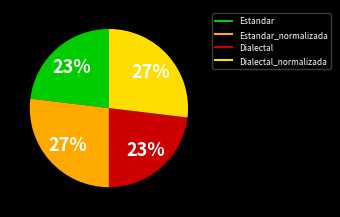

Does any single category account for the majority?

No